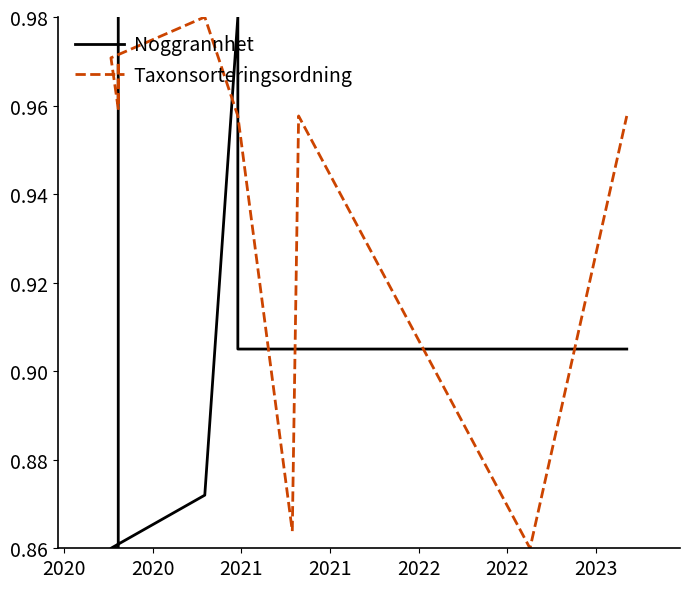

What is the value of the Taxonsorteringsordning point at the 7th from the left?

1.0